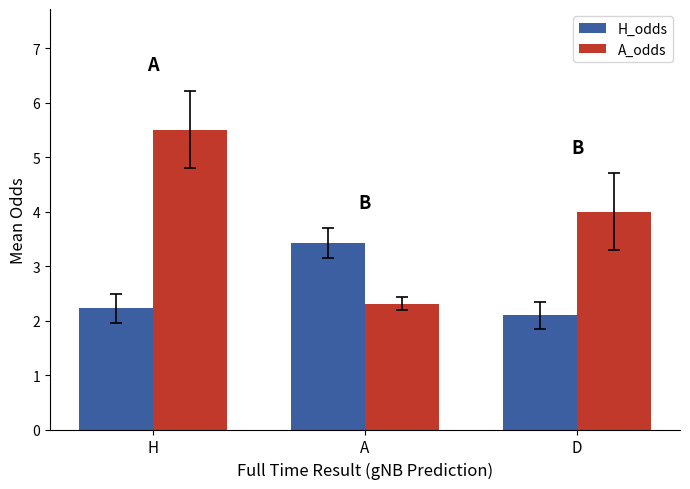

How many bars are there in total?

6